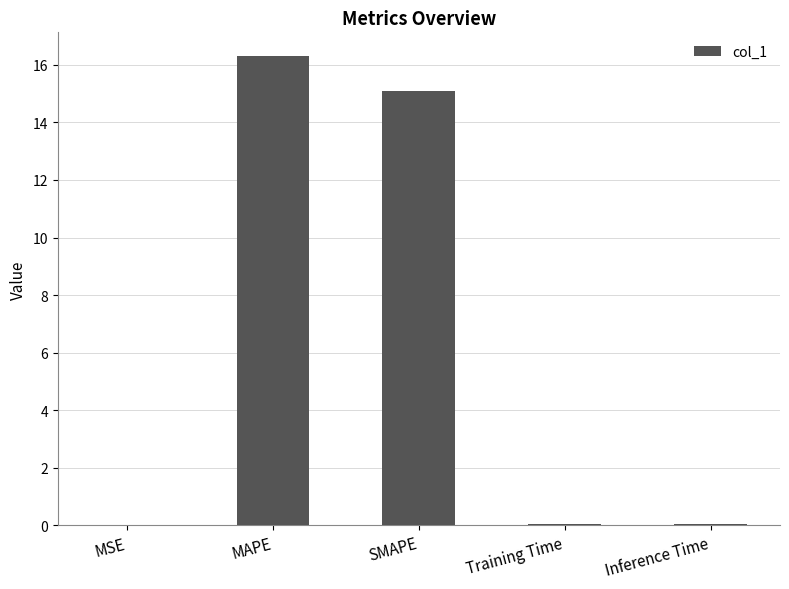

Are the bars grouped side by side (vs. stacked)?

No